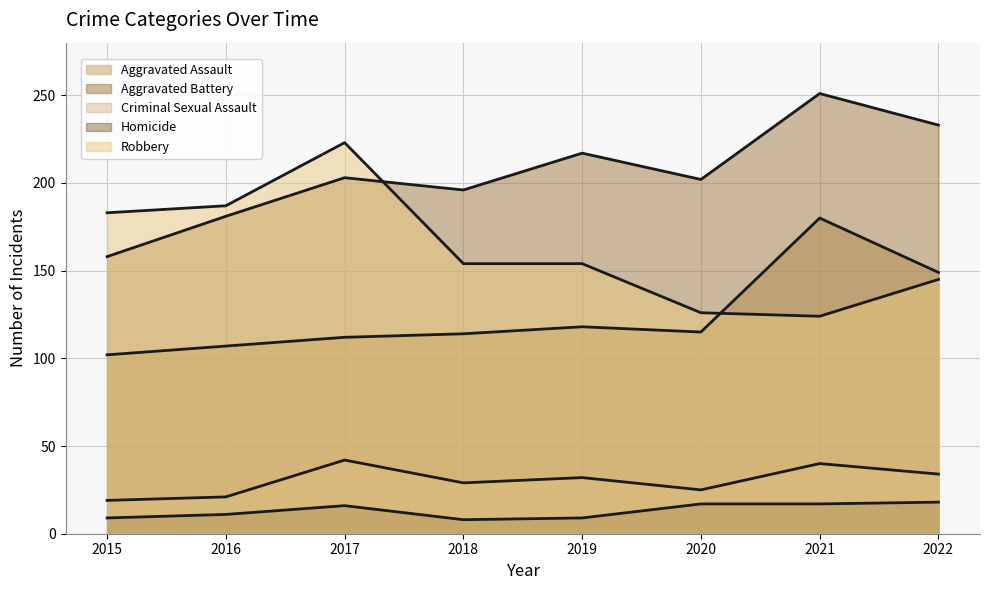

What is the difference between the maximum and minimum values in the Aggravated Assault series?

78